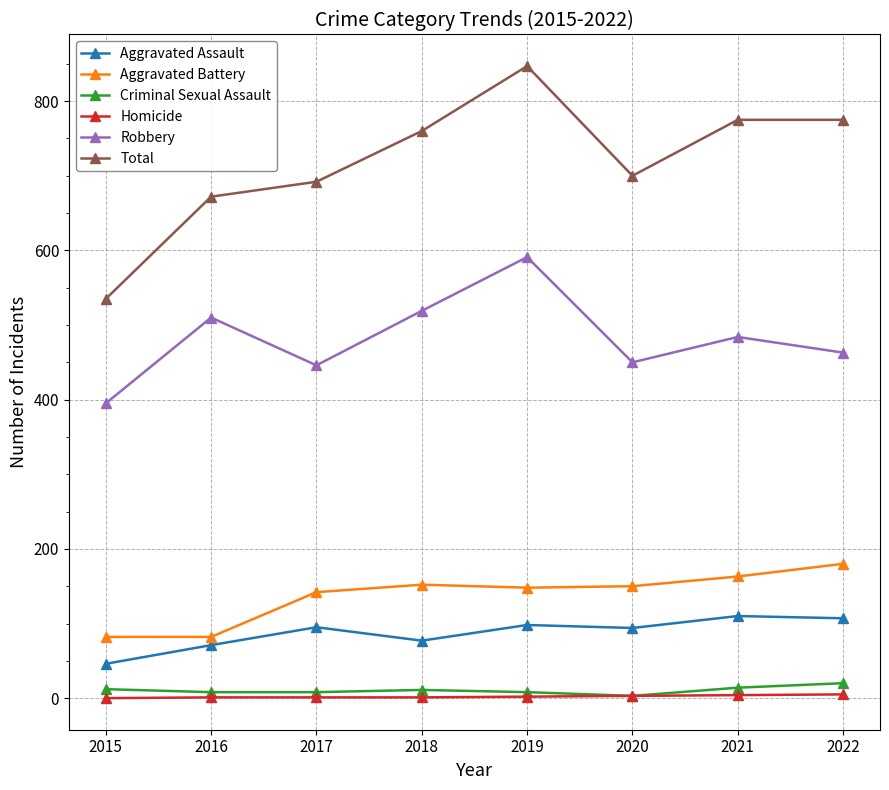

Read the Aggravated Assault value at 2021, to the nearest 5.

110